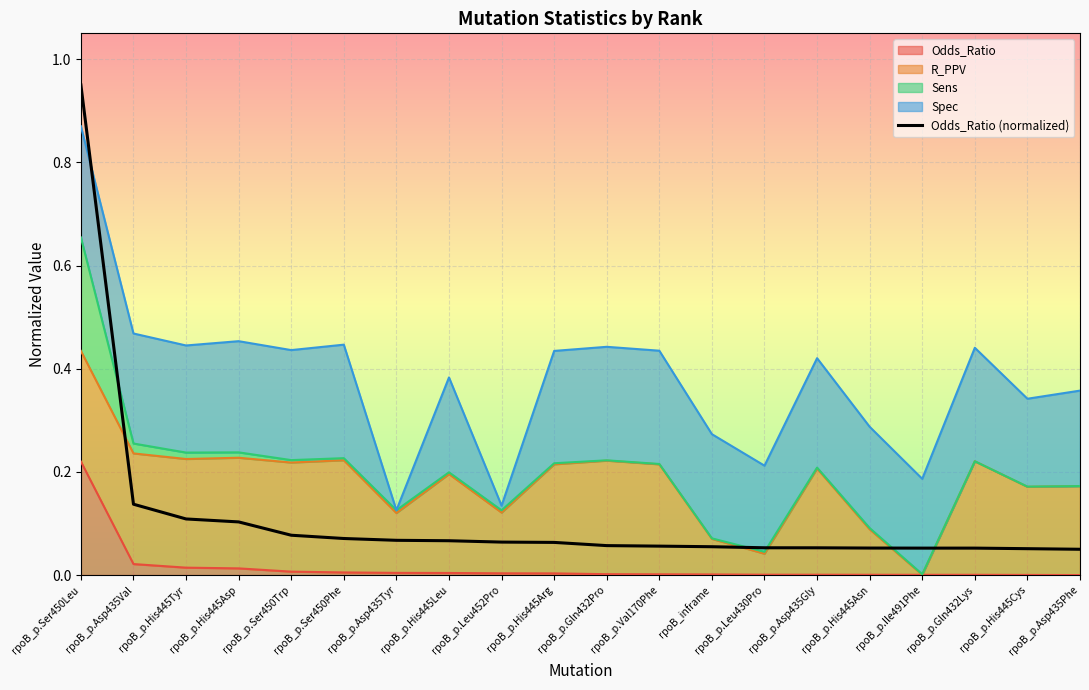

What is the greatest value displayed?

1.0